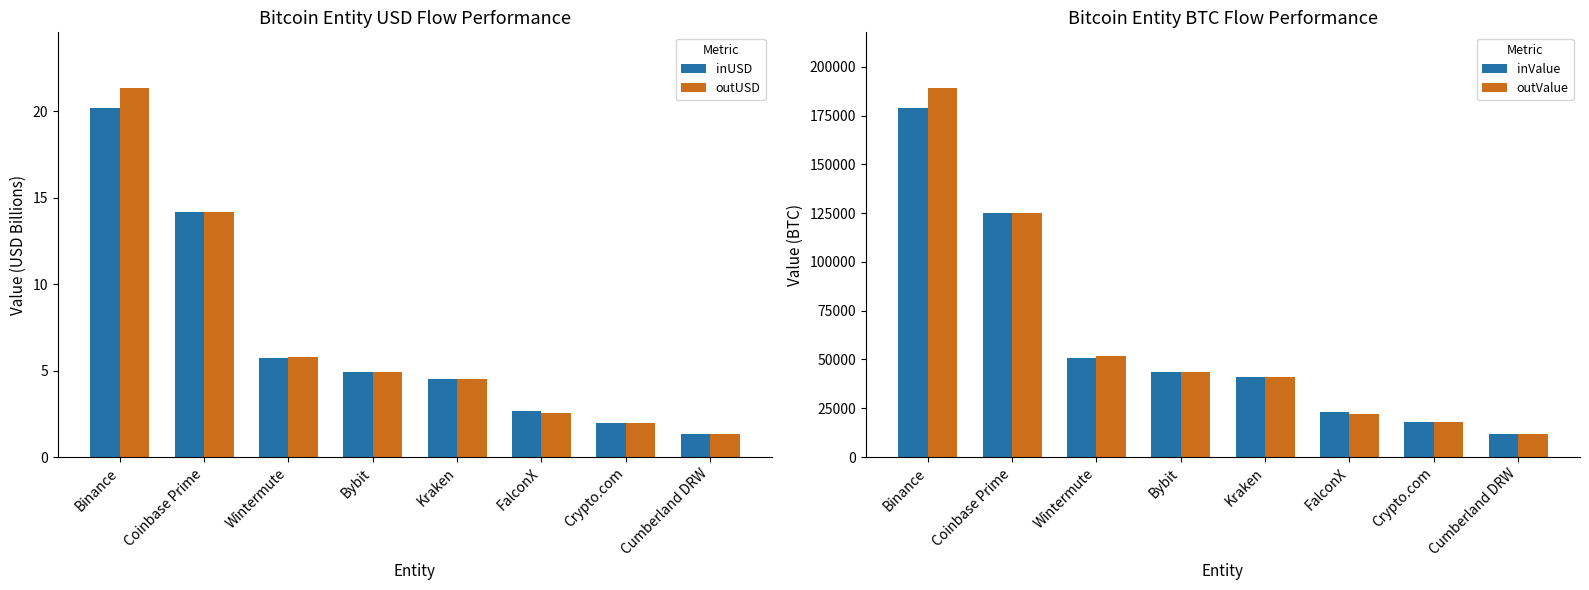

What position from the right is Kraken?

4